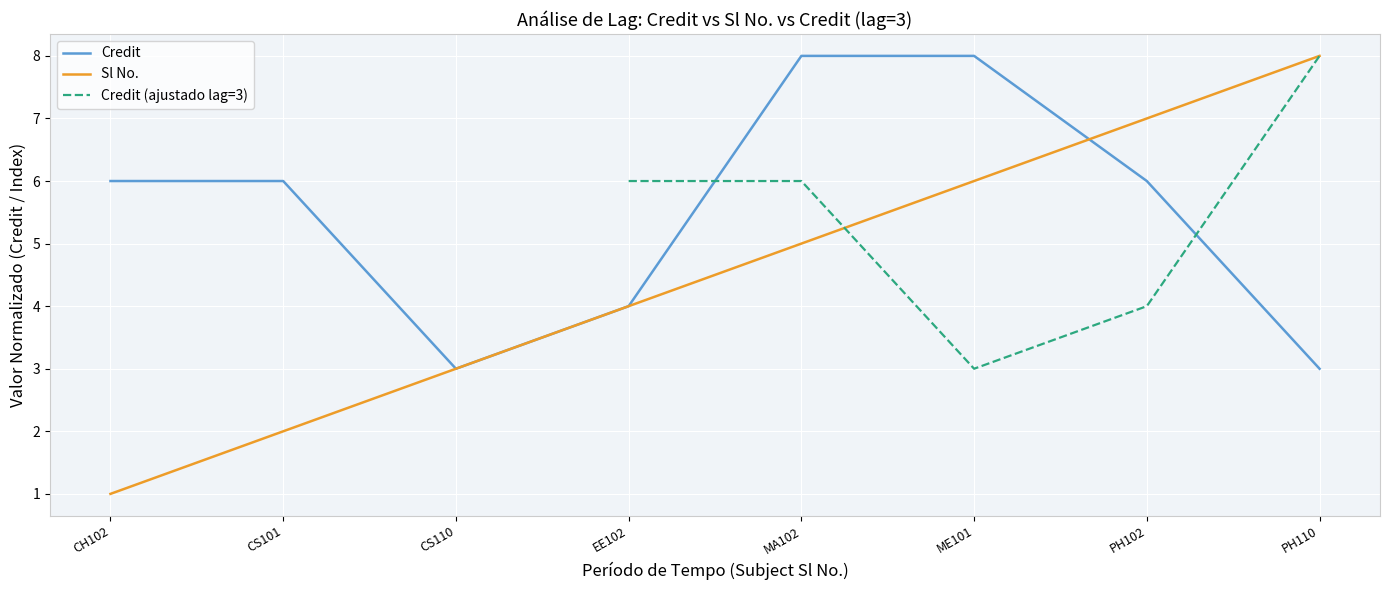

What is the change in value from EE102 to PH110?

-1